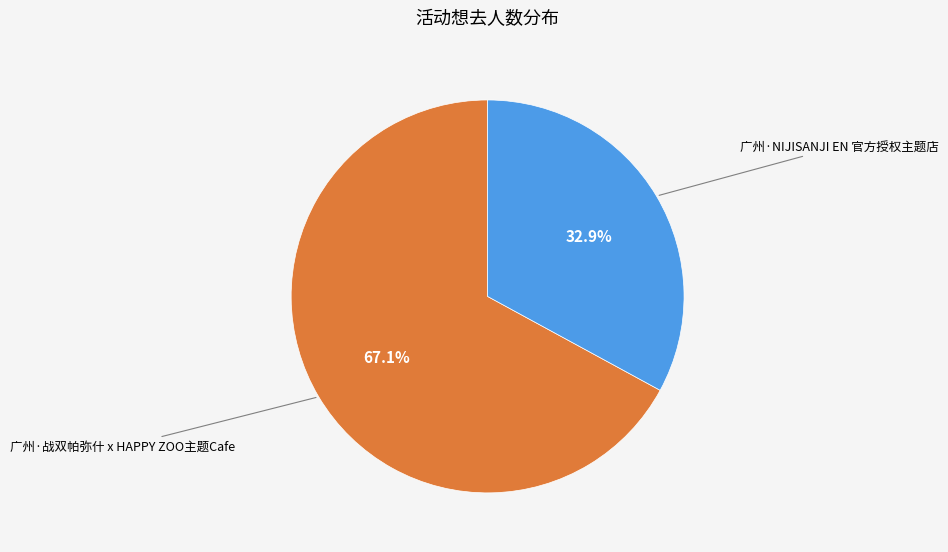

Count the number of slices in the pie.

2